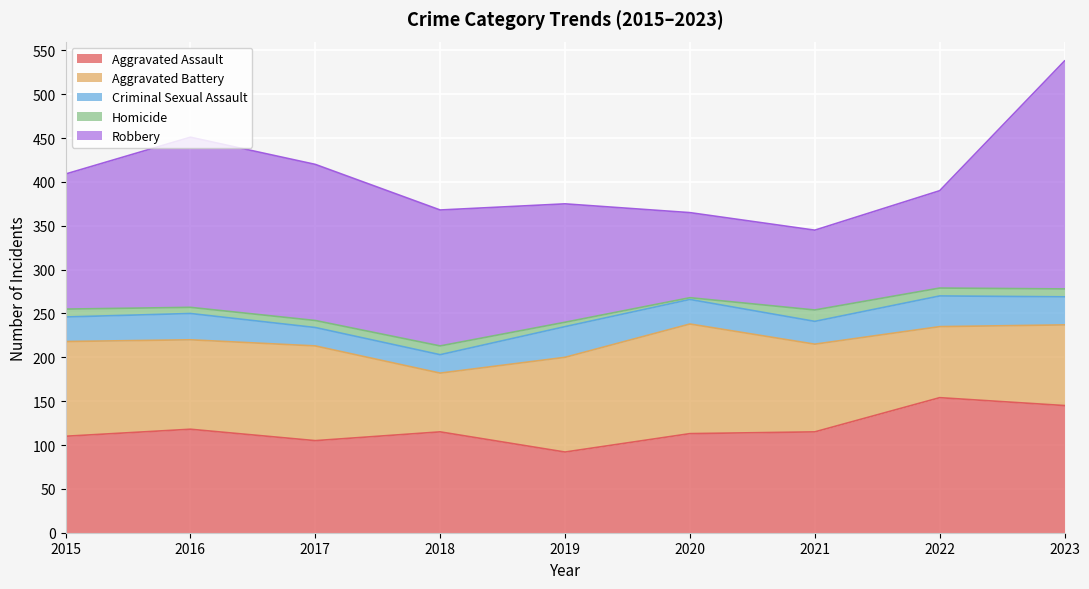

How many values in the Aggravated Assault series are below 115?

4